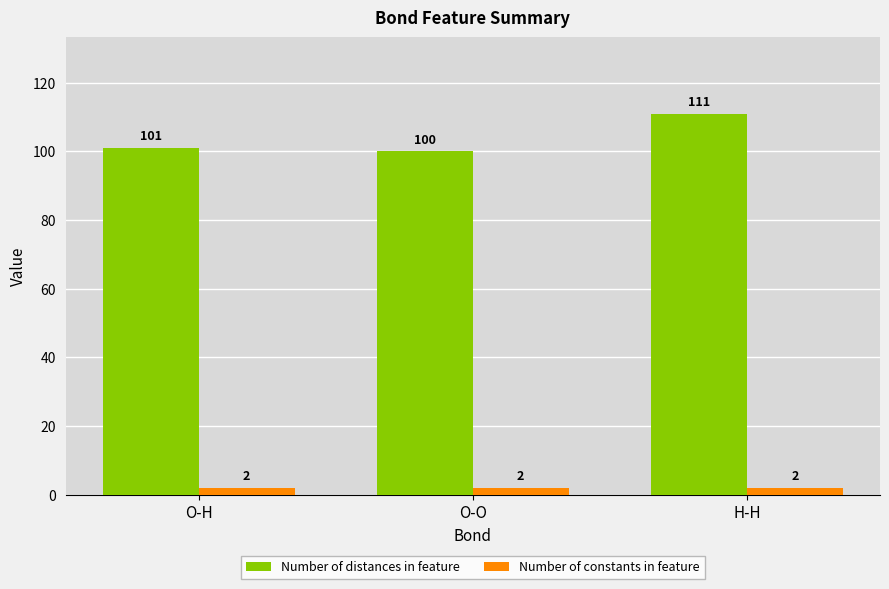

Rank the series by their average value, from lowest to highest.

Number of constants in feature, Number of distances in feature